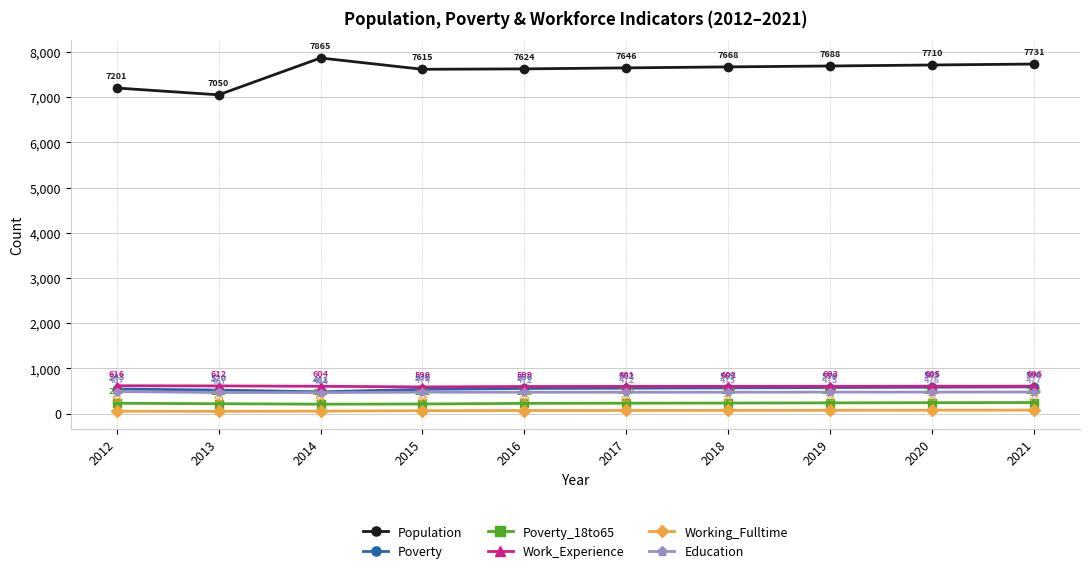

The value of Population at 2016 is 1671. True or false?

False